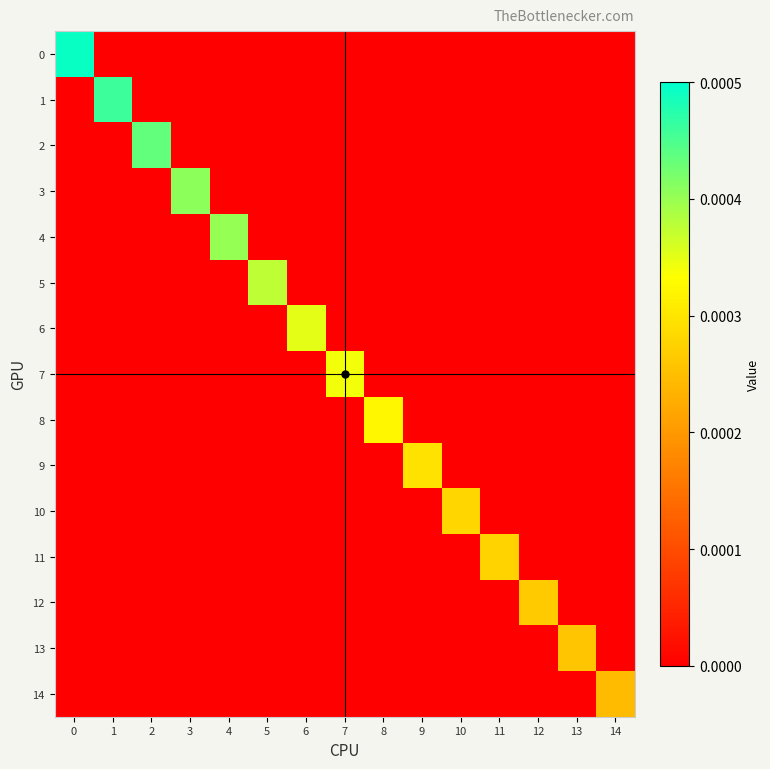

At how many categories does at least one series exceed 0?

15